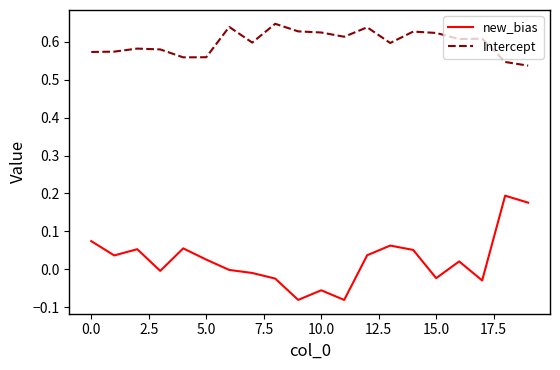

What are all the series names shown in the legend?

new_bias, Intercept